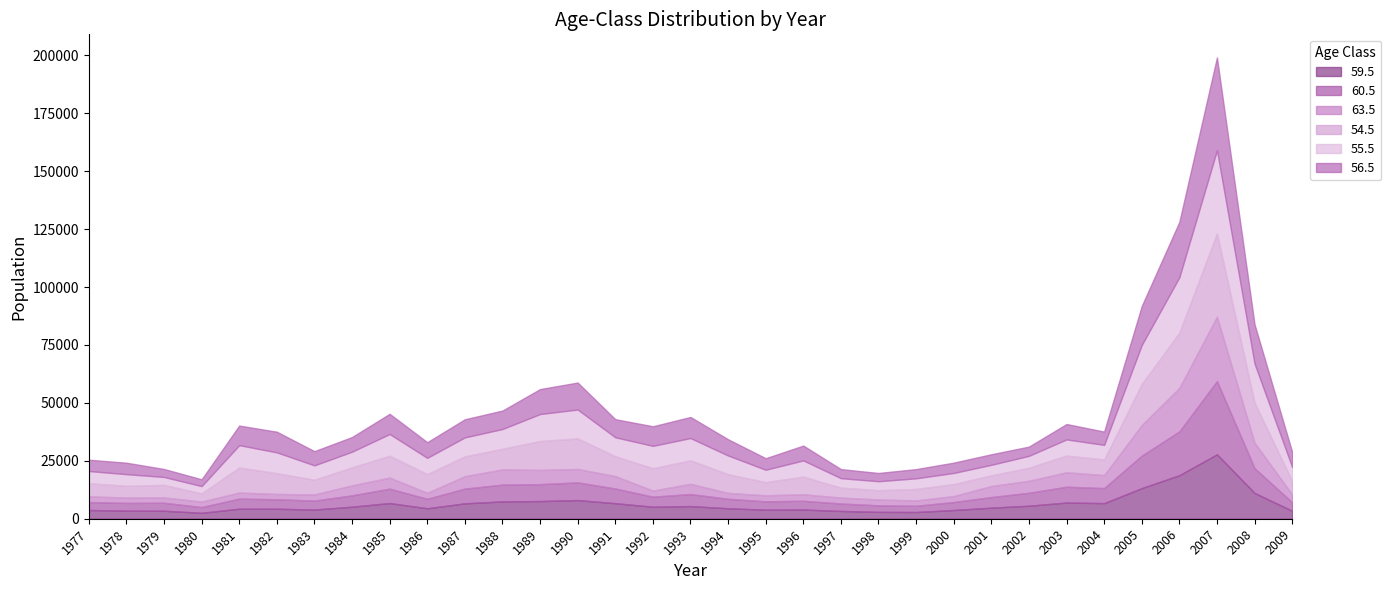

True or false: 54.5 has a value of 7198.4 at 2003.

True